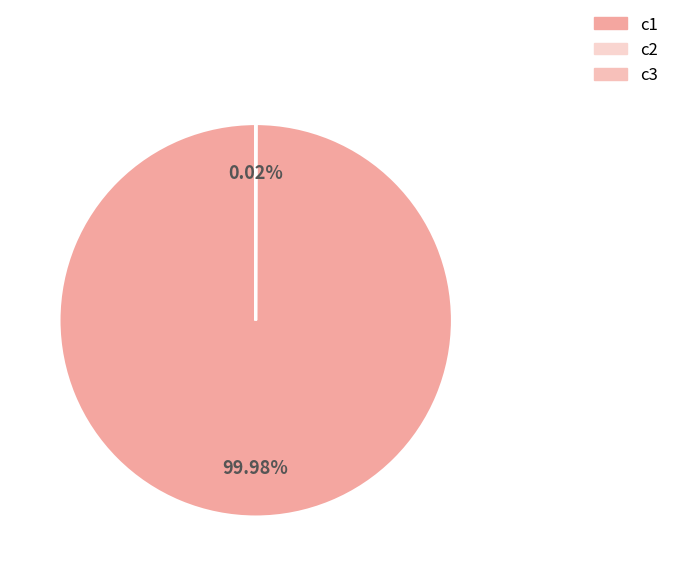

How many slices are in this pie chart?

3